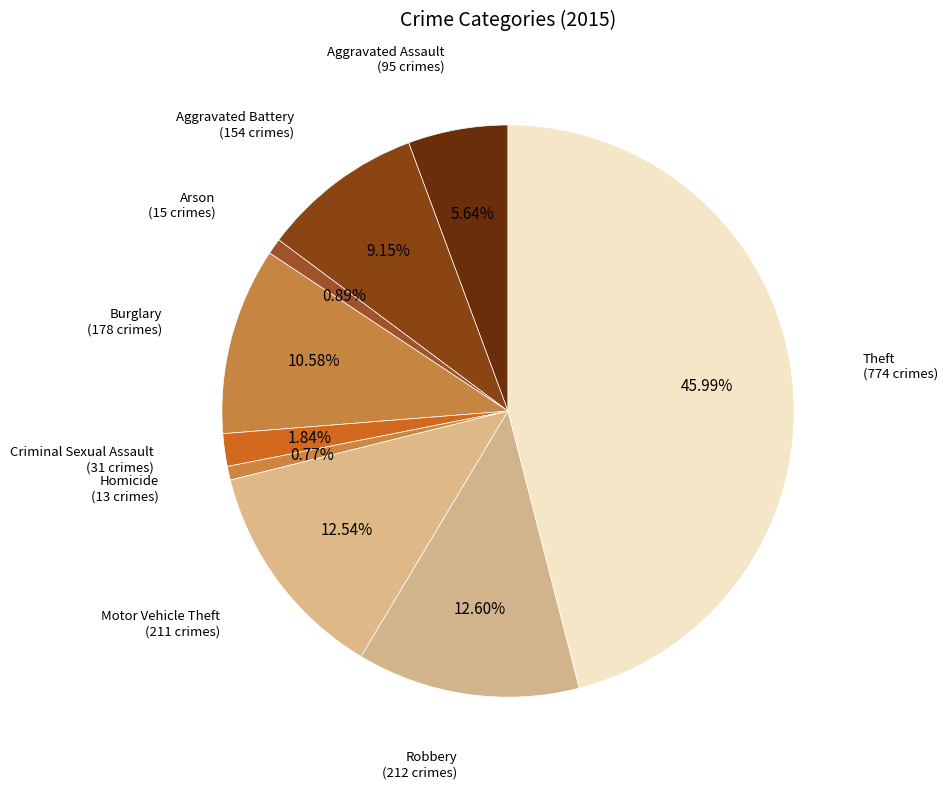

Count the number of slices in the pie.

9